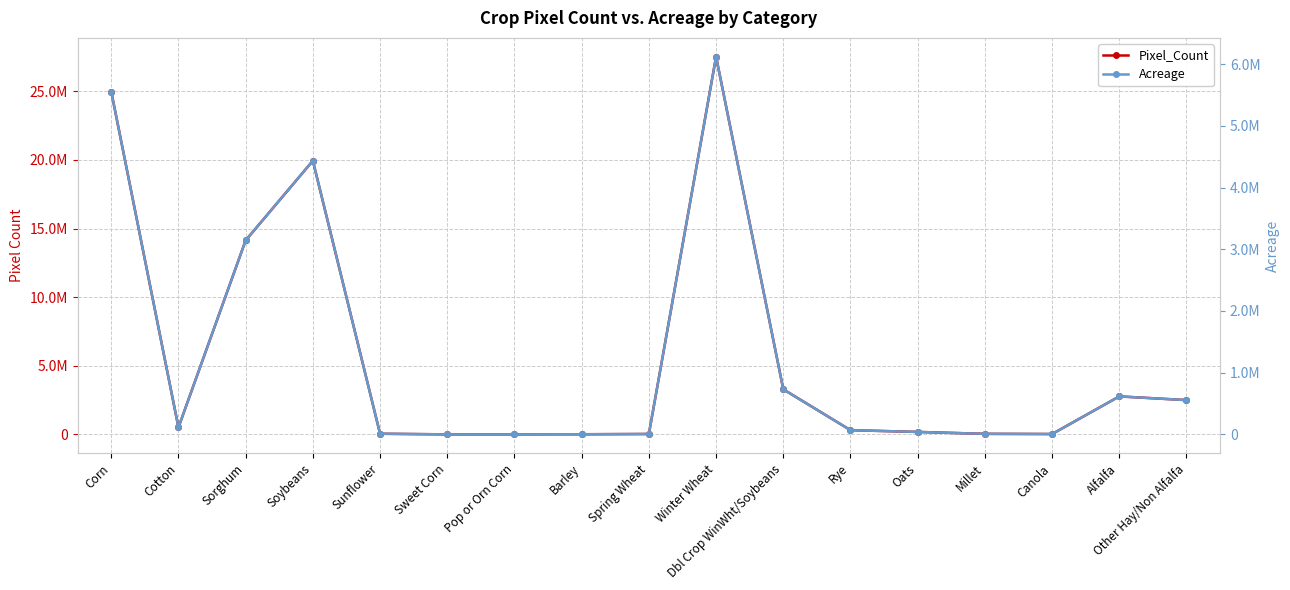

At which label does Pixel_Count first exceed 307040?

Corn